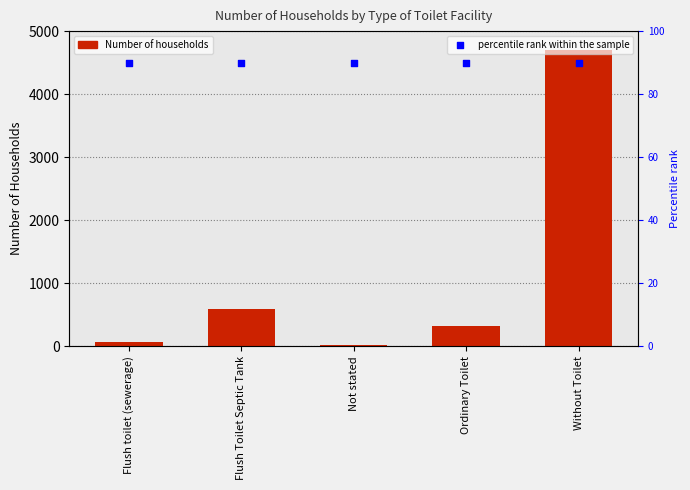

Which series contains the highest Y value?

Number